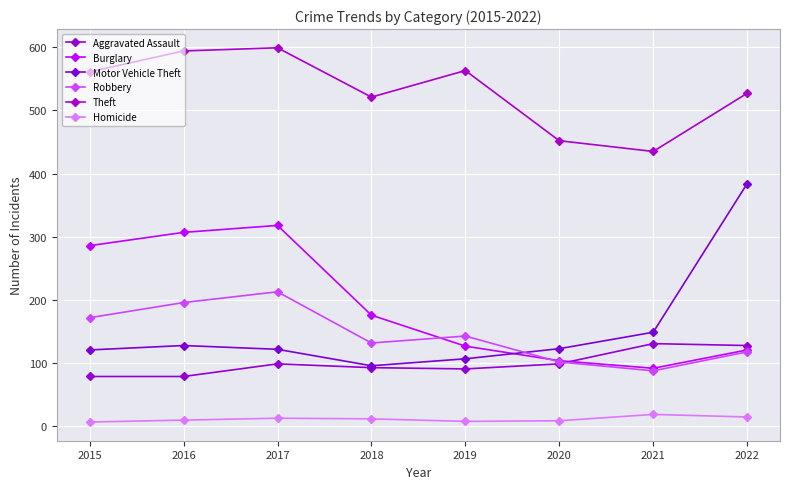

Reading right to left, list all the values displayed in this chart.

Aggravated Assault: 128	131	99	91	93	99	79	79
Burglary: 121	92	104	127	176	318	307	286
Motor Vehicle Theft: 384	149	123	107	96	122	128	121
Robbery: 118	88	102	143	132	213	196	172
Theft: 527	435	452	563	521	599	594	561
Homicide: 15	19	9	8	12	13	10	7